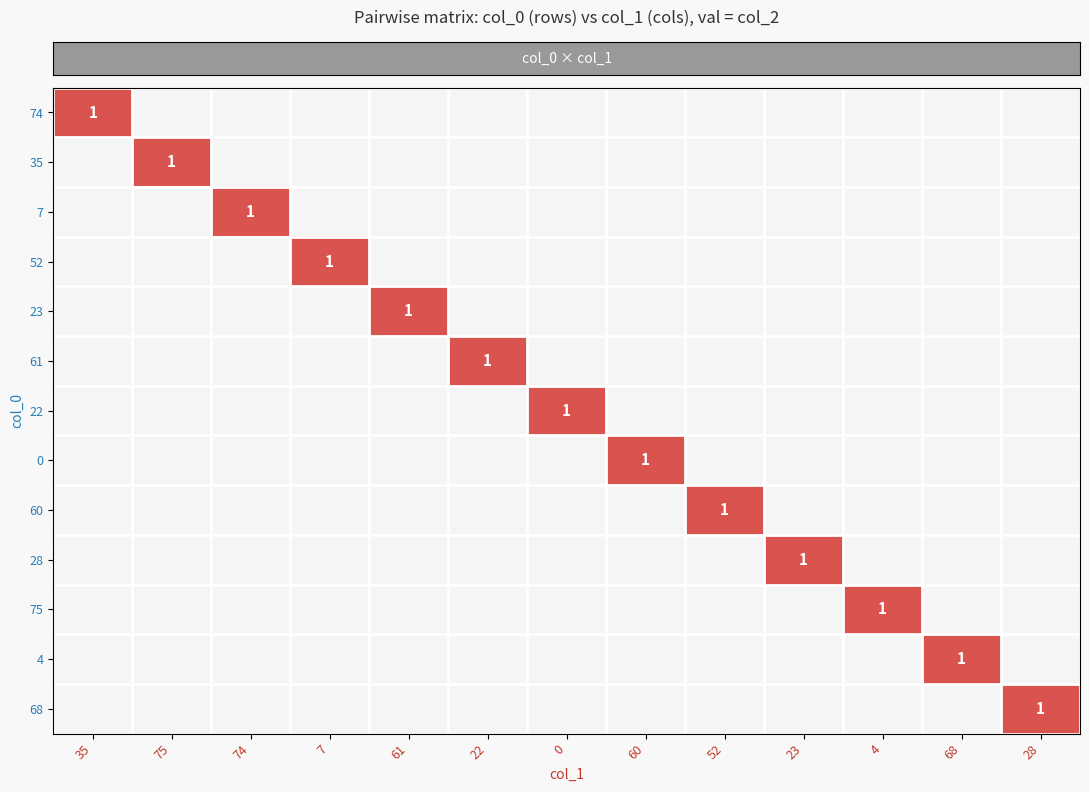

Reading left to right, list all the values displayed in this chart.

row_0: 35=1	75=0	74=0	7=0	61=0	22=0	0=0	60=0	52=0	23=0	4=0	68=0	28=0
row_1: 35=0	75=1	74=0	7=0	61=0	22=0	0=0	60=0	52=0	23=0	4=0	68=0	28=0
row_2: 35=0	75=0	74=1	7=0	61=0	22=0	0=0	60=0	52=0	23=0	4=0	68=0	28=0
row_3: 35=0	75=0	74=0	7=1	61=0	22=0	0=0	60=0	52=0	23=0	4=0	68=0	28=0
row_4: 35=0	75=0	74=0	7=0	61=1	22=0	0=0	60=0	52=0	23=0	4=0	68=0	28=0
row_5: 35=0	75=0	74=0	7=0	61=0	22=1	0=0	60=0	52=0	23=0	4=0	68=0	28=0
row_6: 35=0	75=0	74=0	7=0	61=0	22=0	0=1	60=0	52=0	23=0	4=0	68=0	28=0
row_7: 35=0	75=0	74=0	7=0	61=0	22=0	0=0	60=1	52=0	23=0	4=0	68=0	28=0
row_8: 35=0	75=0	74=0	7=0	61=0	22=0	0=0	60=0	52=1	23=0	4=0	68=0	28=0
row_9: 35=0	75=0	74=0	7=0	61=0	22=0	0=0	60=0	52=0	23=1	4=0	68=0	28=0
row_10: 35=0	75=0	74=0	7=0	61=0	22=0	0=0	60=0	52=0	23=0	4=1	68=0	28=0
row_11: 35=0	75=0	74=0	7=0	61=0	22=0	0=0	60=0	52=0	23=0	4=0	68=1	28=0
row_12: 35=0	75=0	74=0	7=0	61=0	22=0	0=0	60=0	52=0	23=0	4=0	68=0	28=1